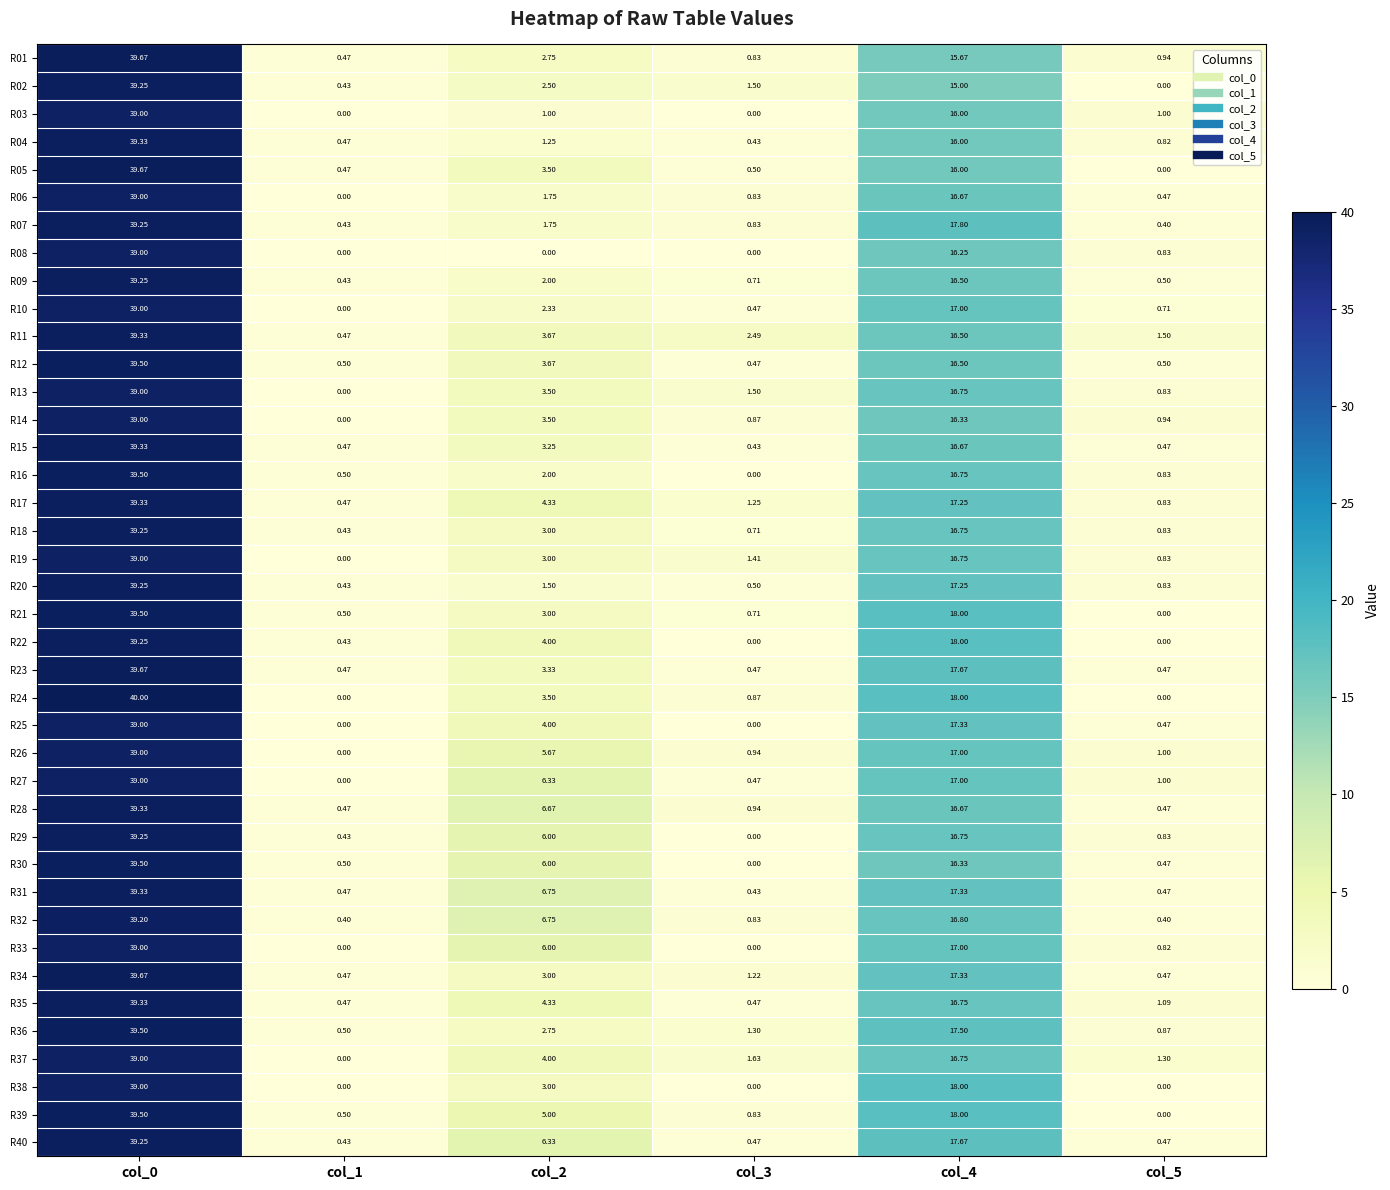

Is the value of R03 at col_5 greater than the value of R06 at col_2?

No